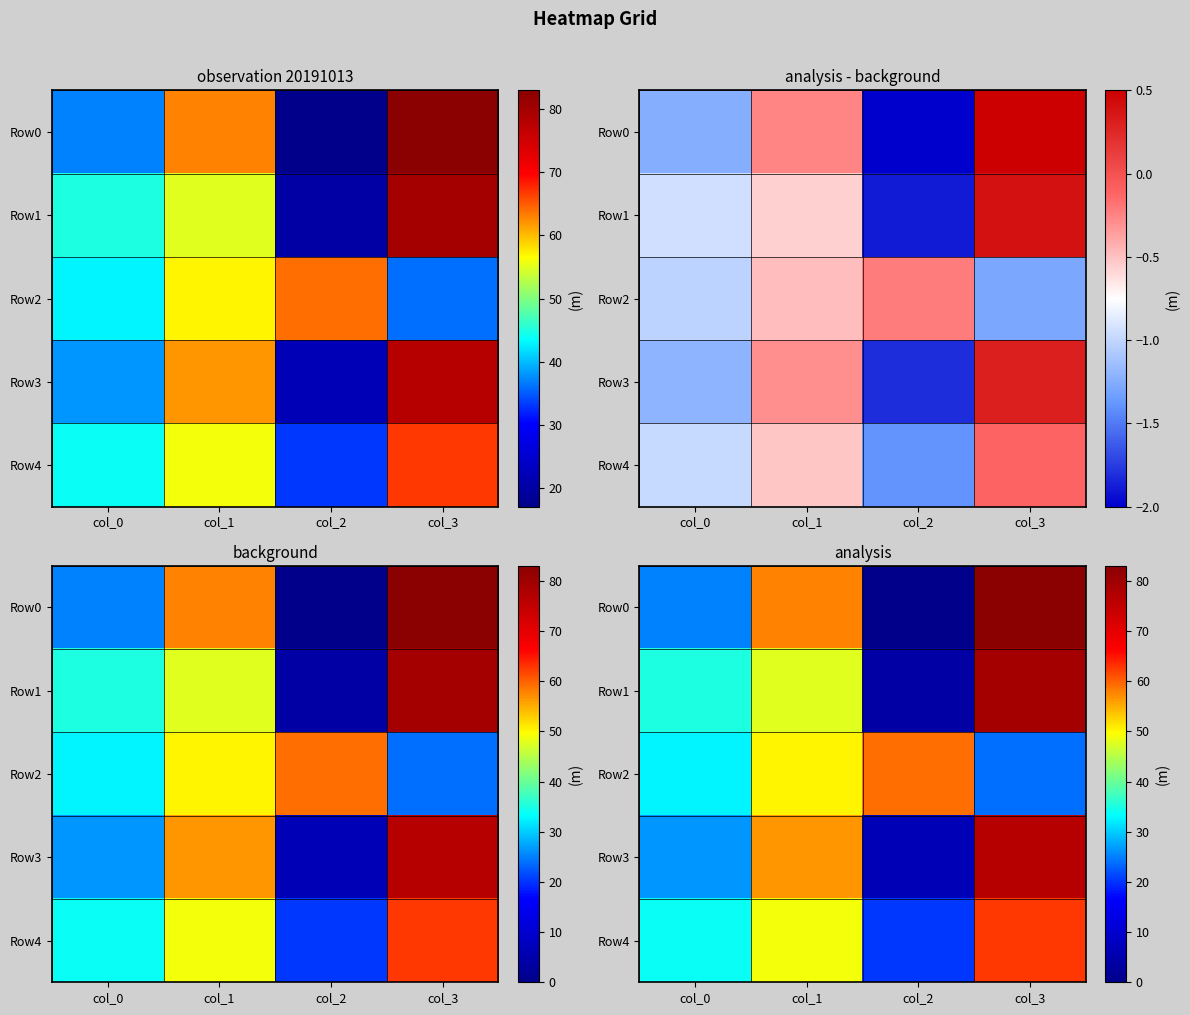

Is it true that Row0 equals 80.4 at col_1?

False